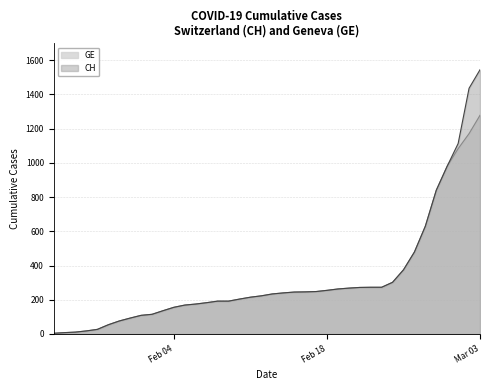

Which label corresponds to the largest value in the chart?

Mar 03